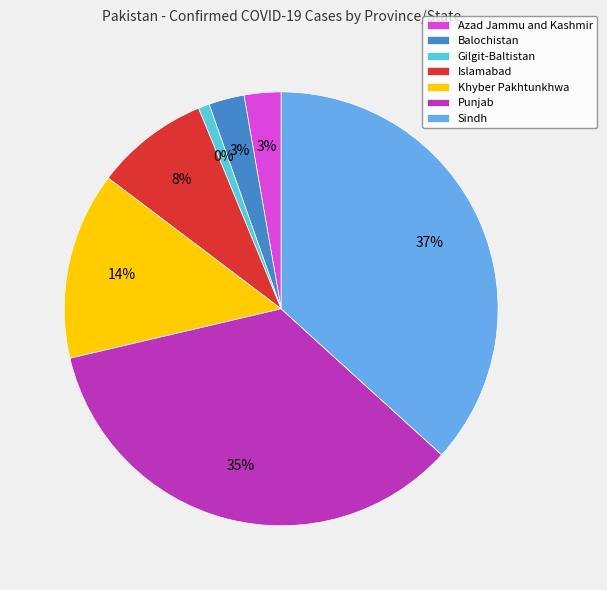

To the nearest percent, what is the difference between the largest and smallest slice percentages?

36%